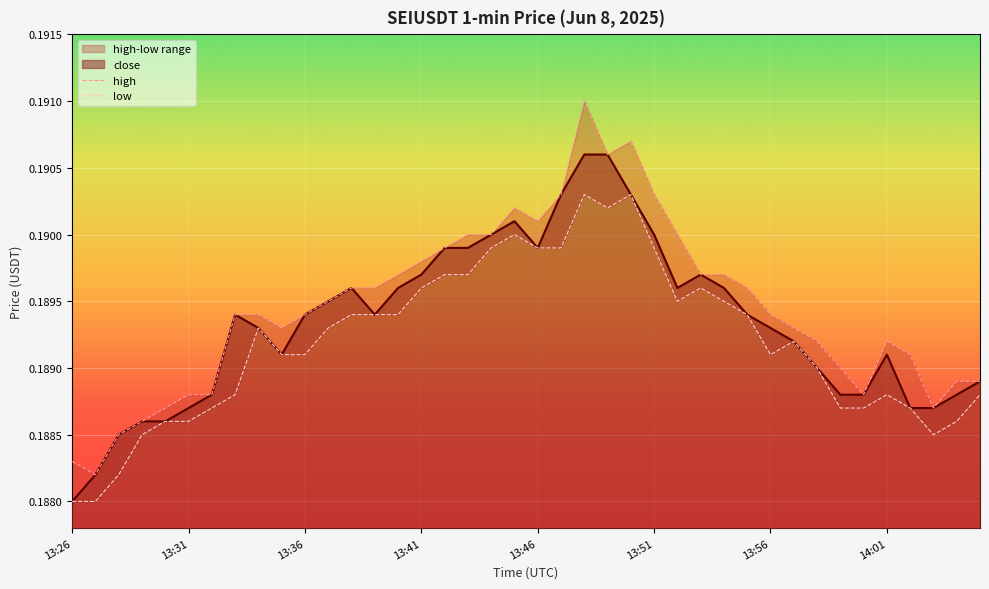

How many interior local peaks does the high series have?

4